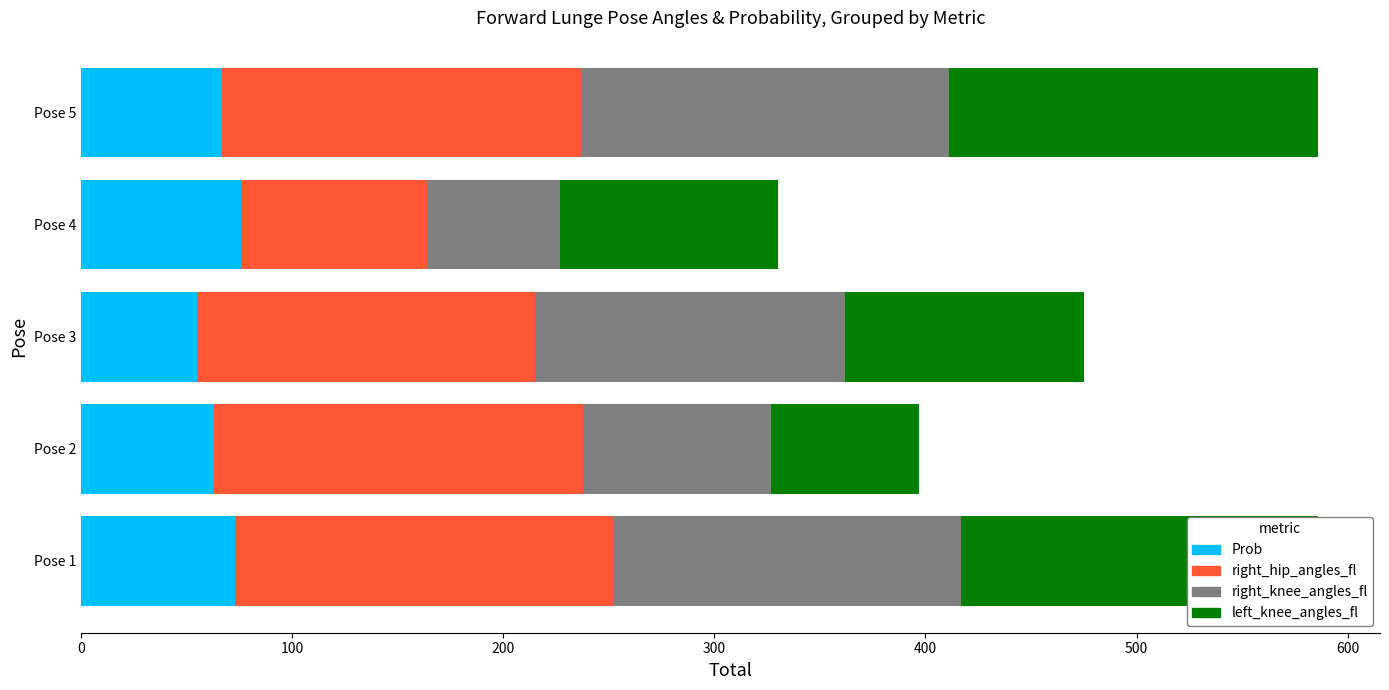

What is the total value across all series at Pose 1?

586